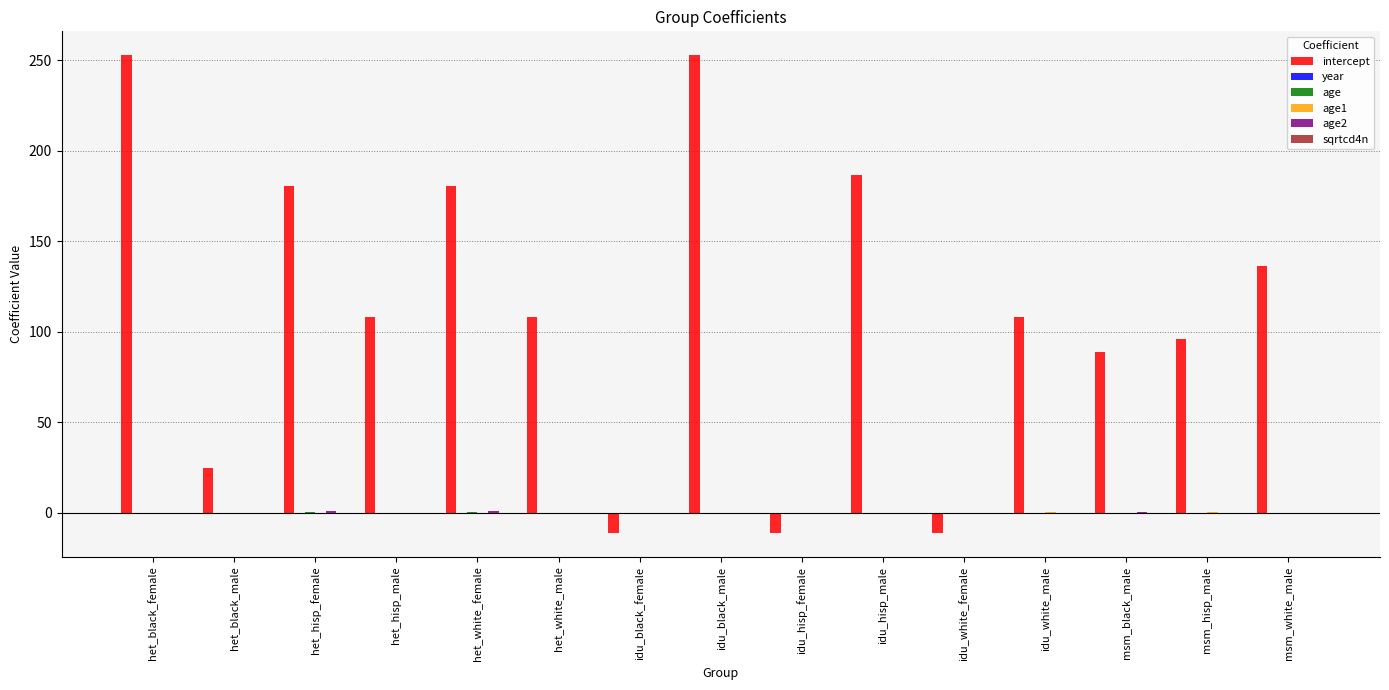

What is the maximum value shown in the chart?

252.8